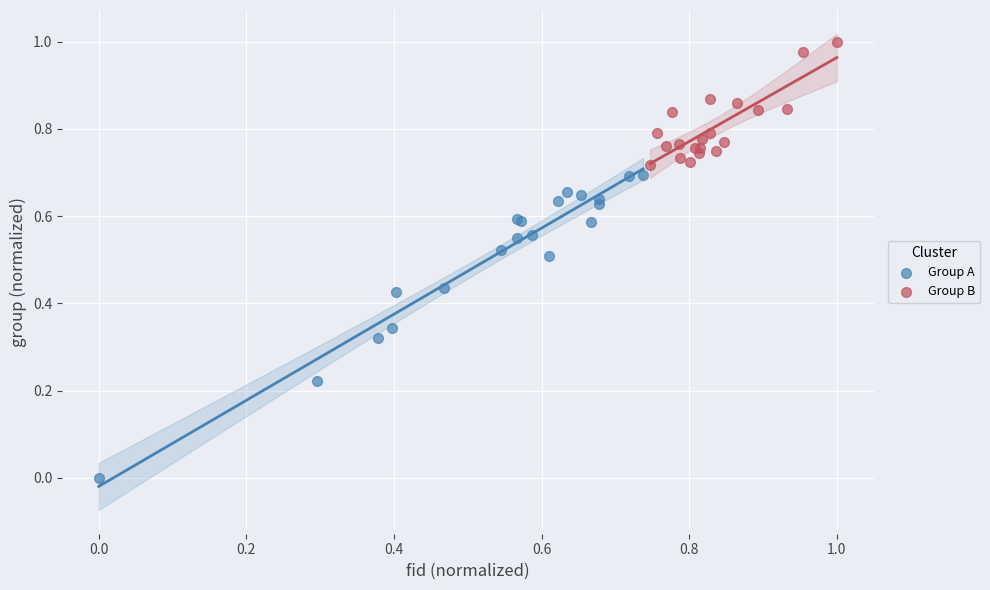

What are all the series names shown in the legend?

Group A, Group B